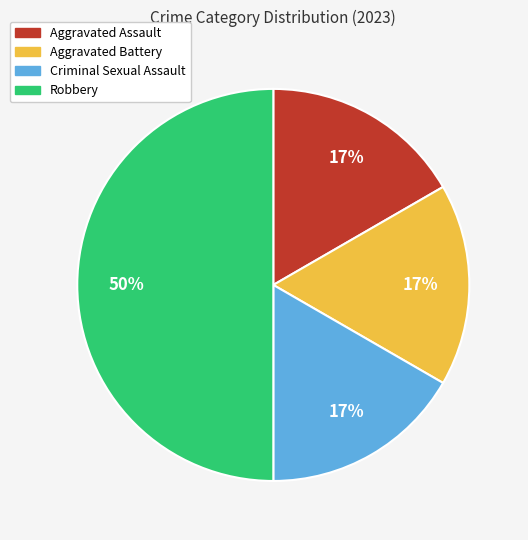

Combined, do Aggravated Battery and Aggravated Assault account for over 50%?

No